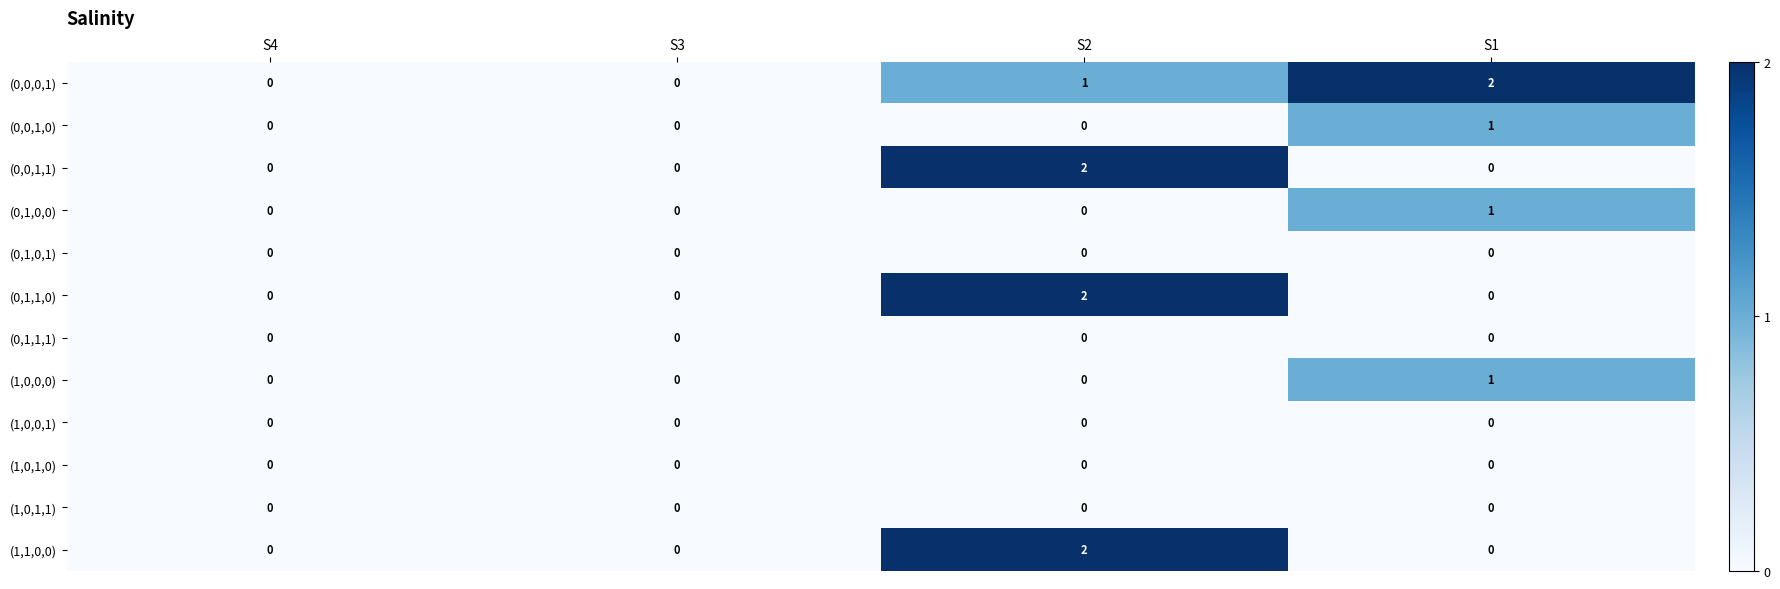

Between S4 and S1, which series saw the biggest shift?

(0,0,0,1)